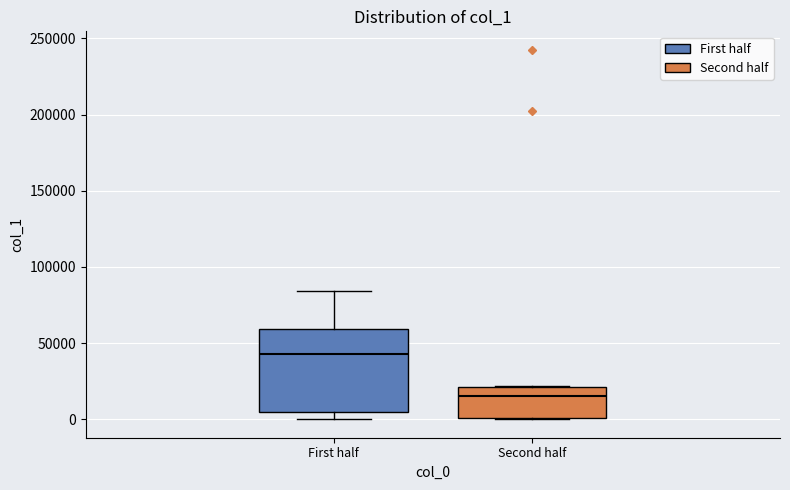

Which box is the tallest, from its lower edge to its upper edge?

First half